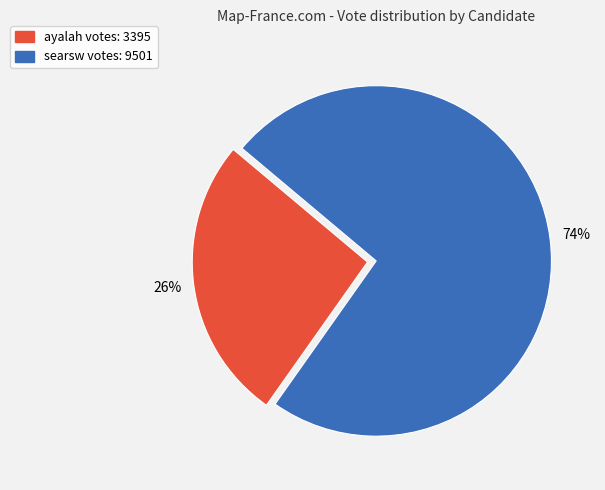

Does searsw account for over 50% of the chart?

Yes